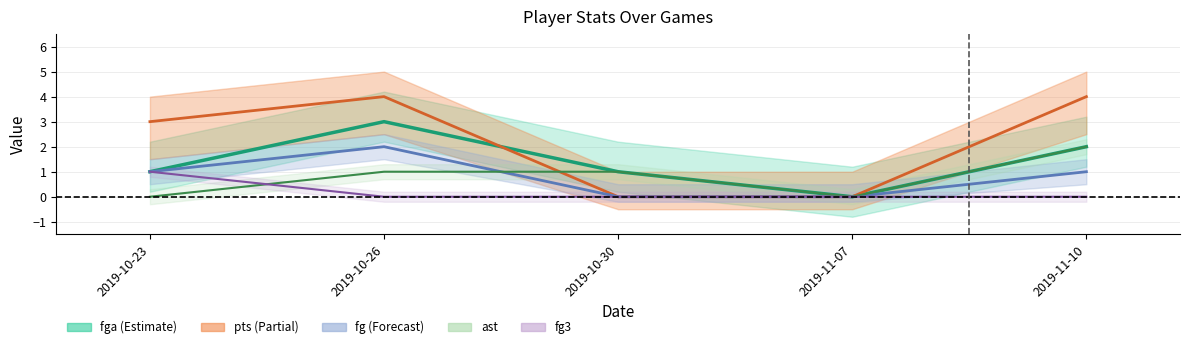

Reading left to right, what are all the values shown in this chart?

fga: 1	3	1	0	2
fg: 1	2	0	0	1
ast: 0	1	1	0	2
pts: 3	4	0	0	4
fg3: 1	0	0	0	0